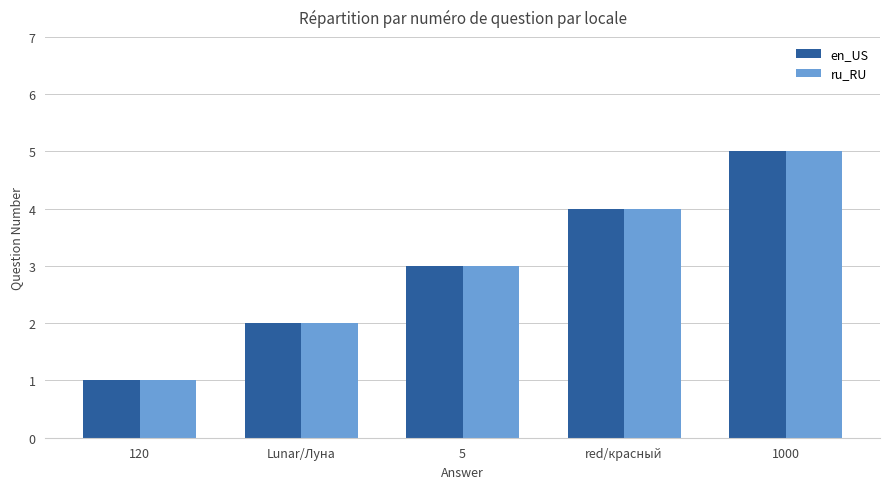

What is the approximate value of ru_RU at 1000?

5